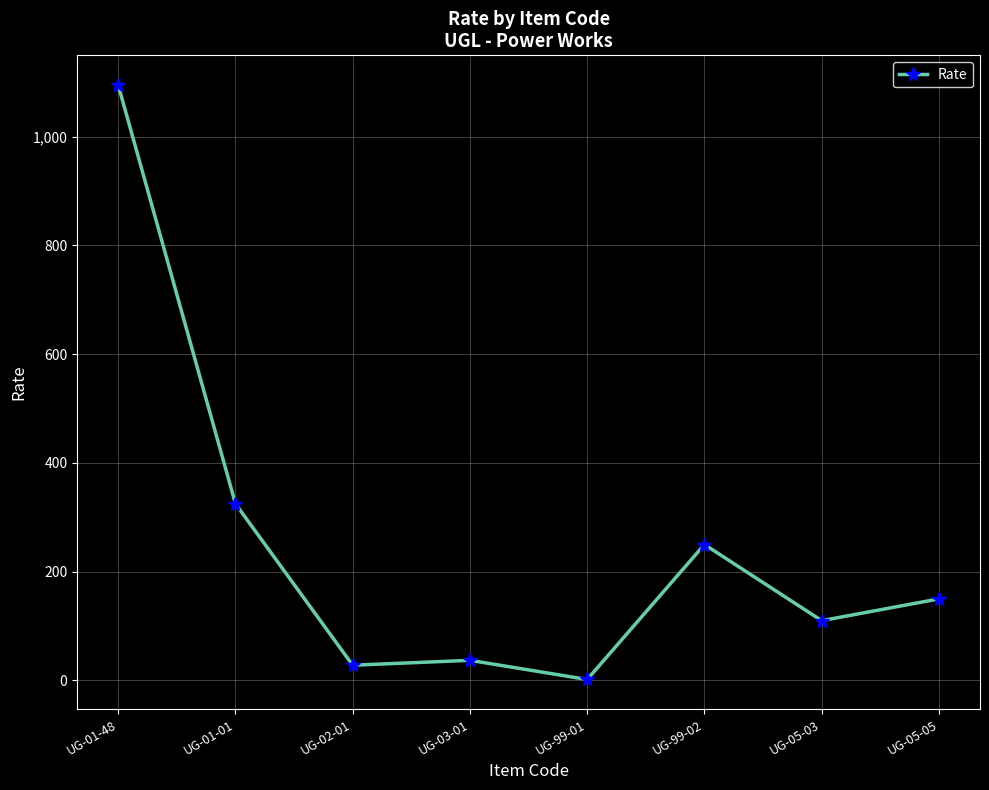

Reading left to right, extract all data points from this chart.

UG-01-48=1095.0	UG-01-01=325.0	UG-02-01=28.0	UG-03-01=37.0	UG-99-01=1.8	UG-99-02=250.0	UG-05-03=110.0	UG-05-05=150.0